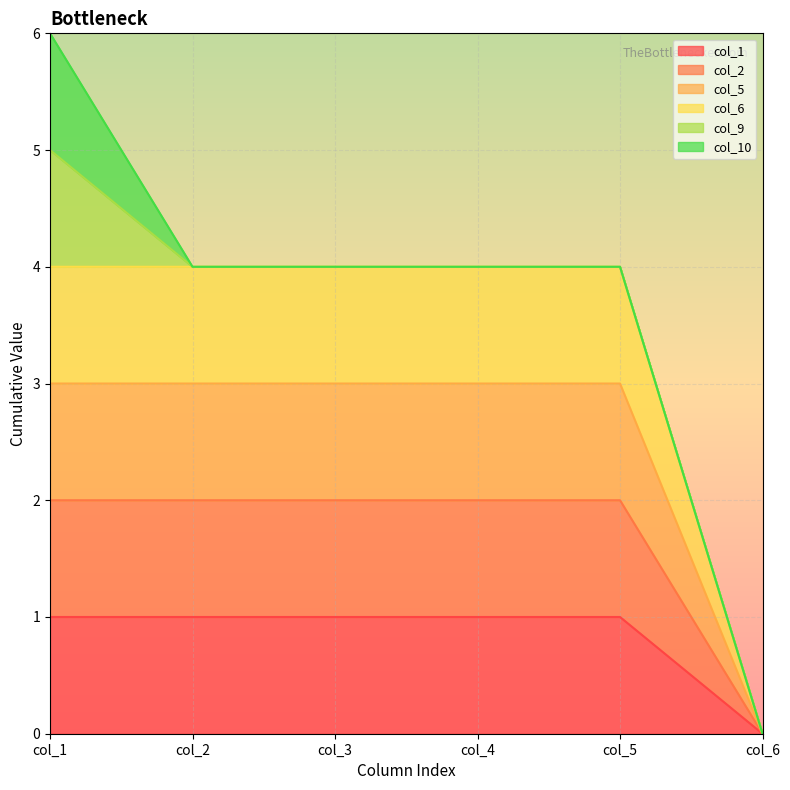

The col_1 series shows 1 at col_3. True or false?

True